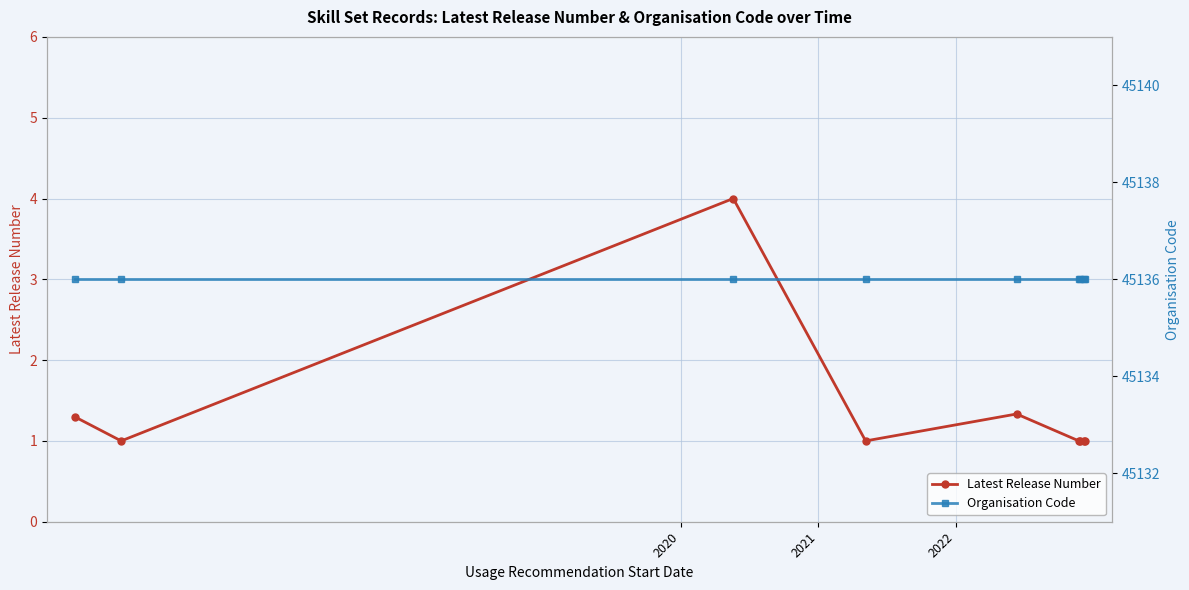

What is the lowest value of the Latest Release Number series?

1.0